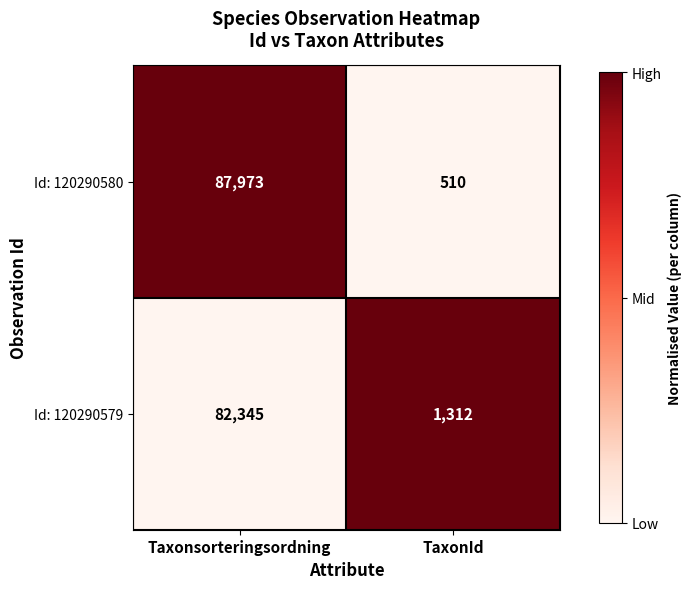

Is it true that Id: 120290580 equals 510 at TaxonId?

True